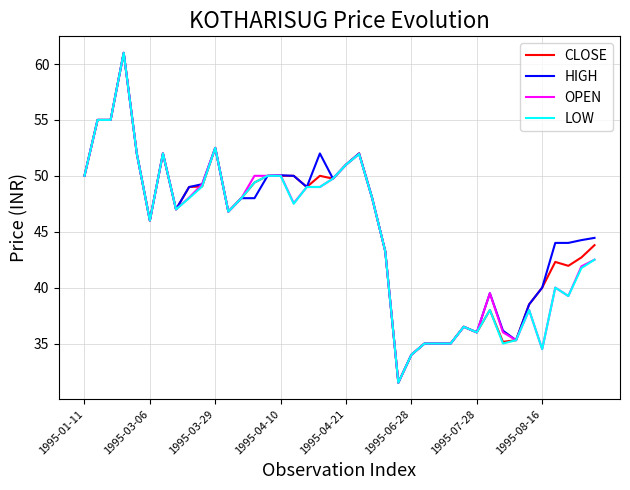

What is the minimum value shown in the chart?

31.5